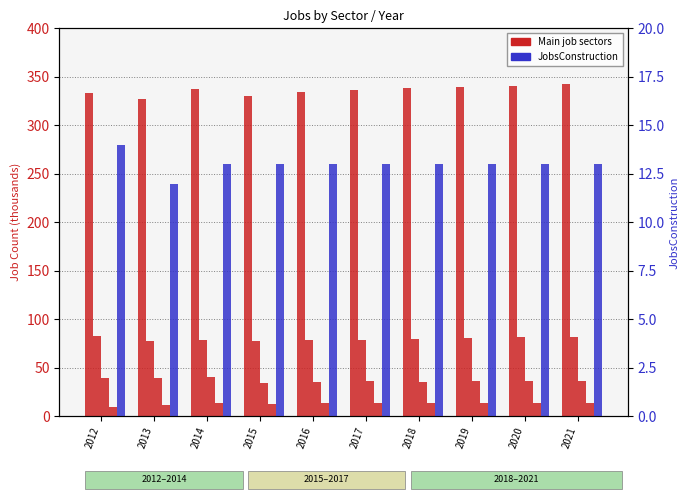

What is the total value across all series at 2021?

488